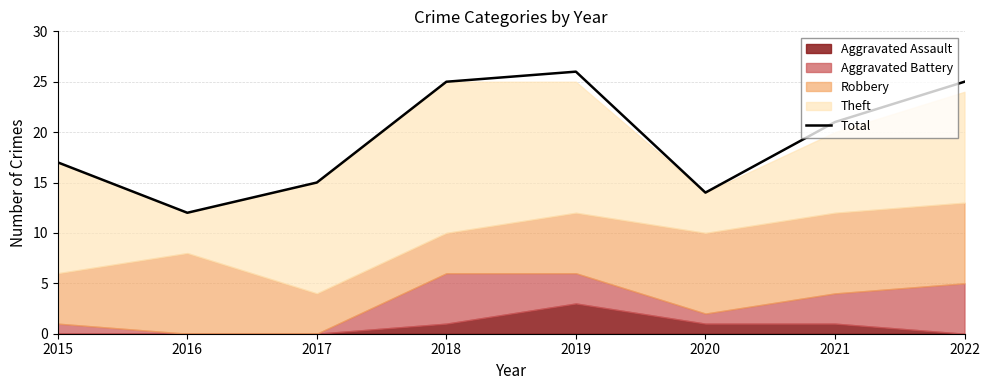

The chart shows a value of 26 at 2019. True or false?

True